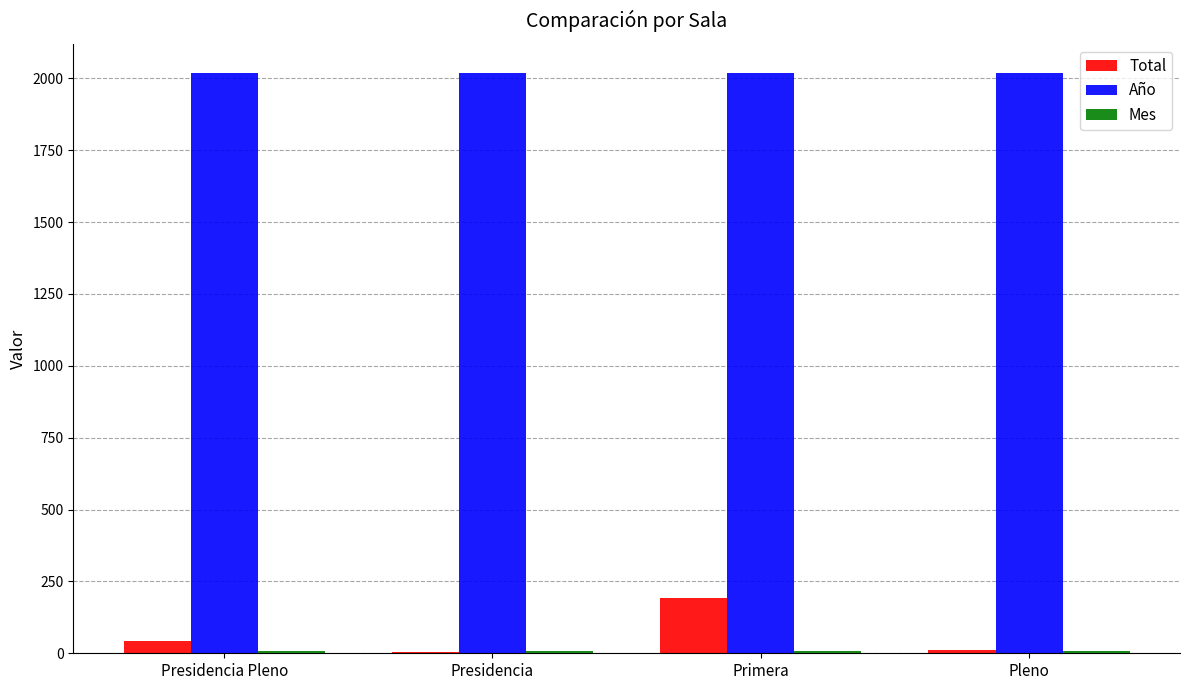

What is the total value across all series at Pleno?

2038